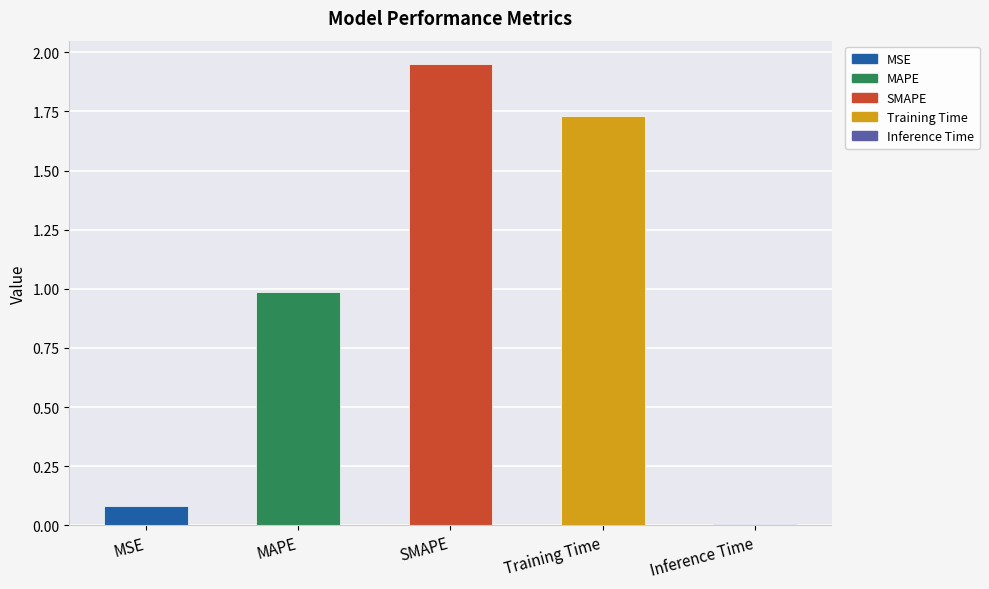

List the labels in order of value, smallest first.

Inference Time, MSE, MAPE, Training Time, SMAPE